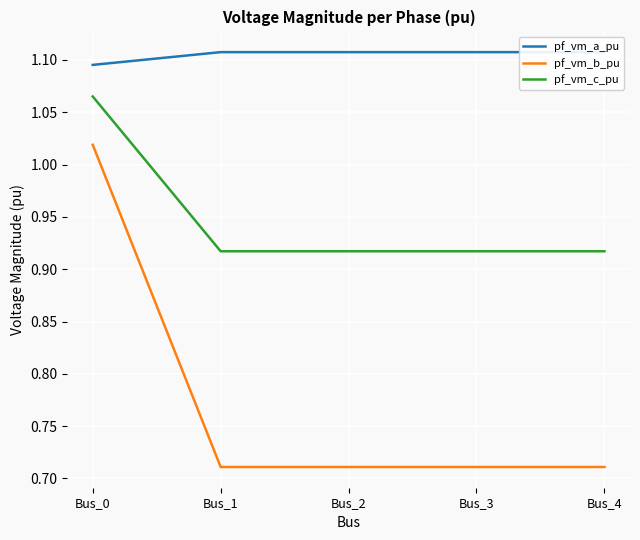

True or false: pf_vm_c_pu and pf_vm_b_pu intersect in this chart.

False